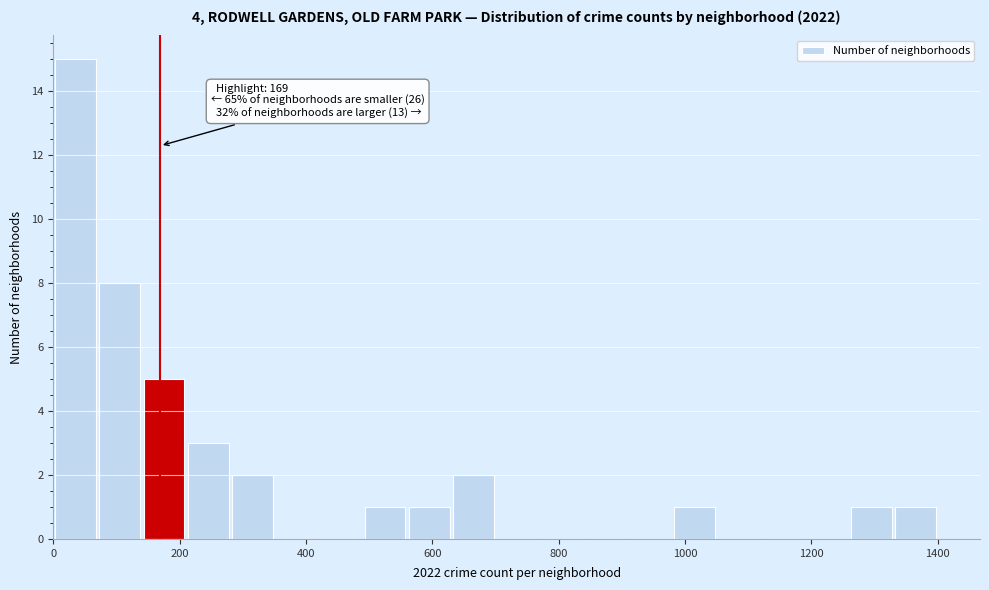

Around what value on the x-axis is the tallest bar? Give the approximate position of its centre, as read against the axis.

40